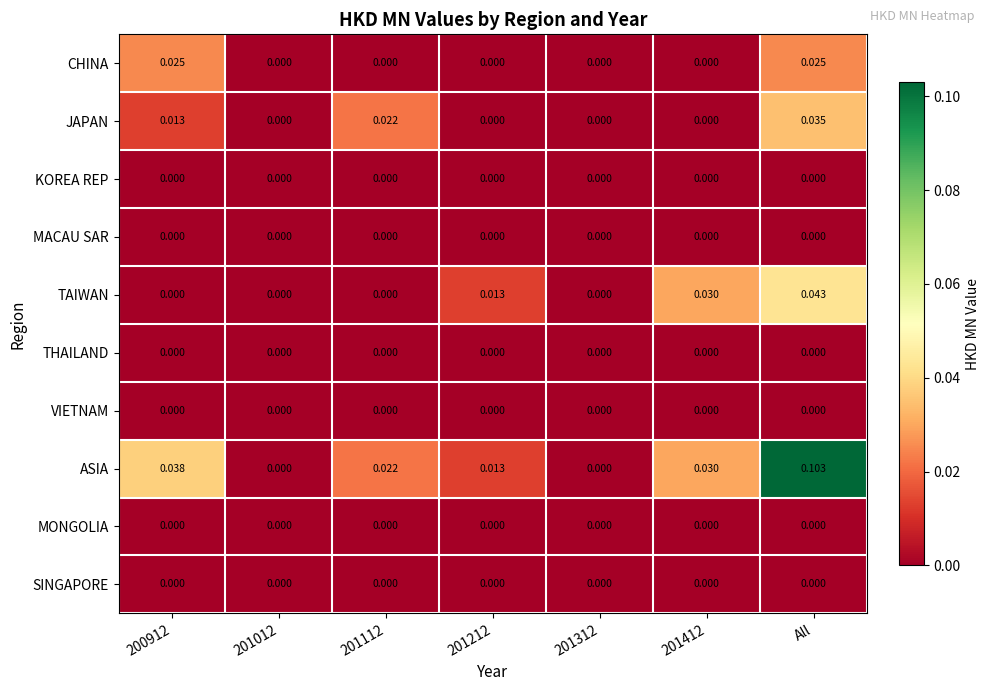

At which category is the sum across all series the highest?

All